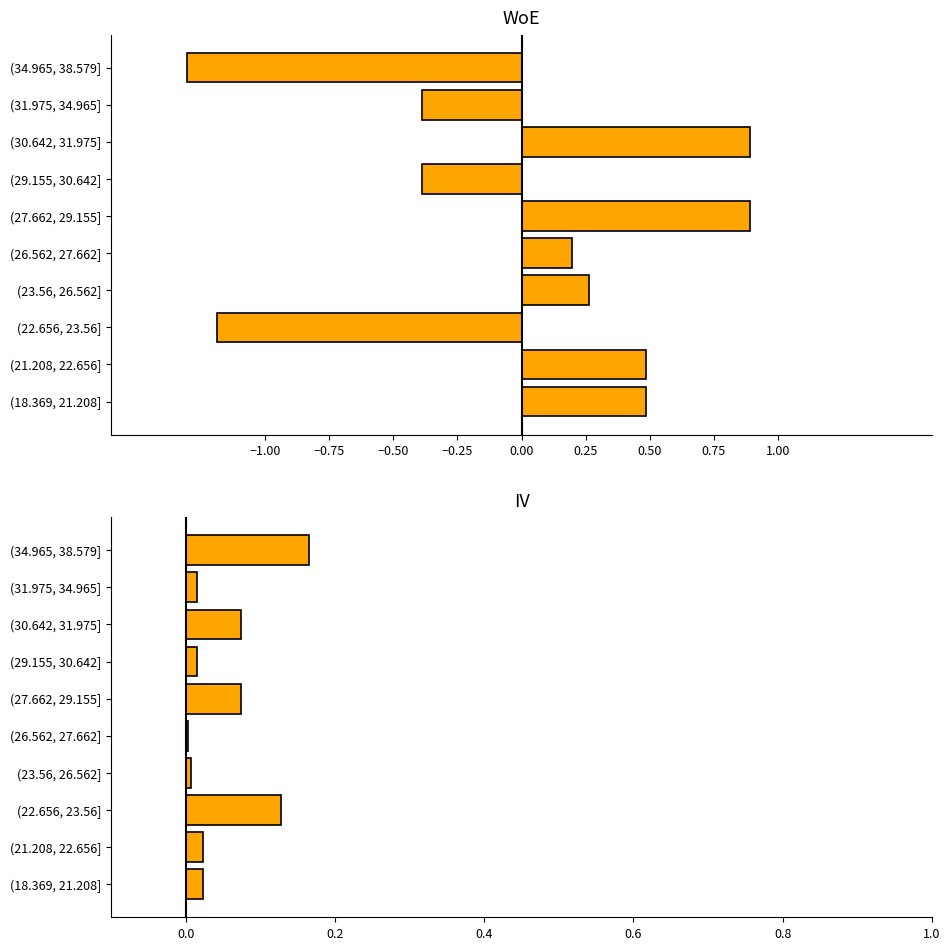

What is the difference between the maximum and minimum values in the IV series?

0.2